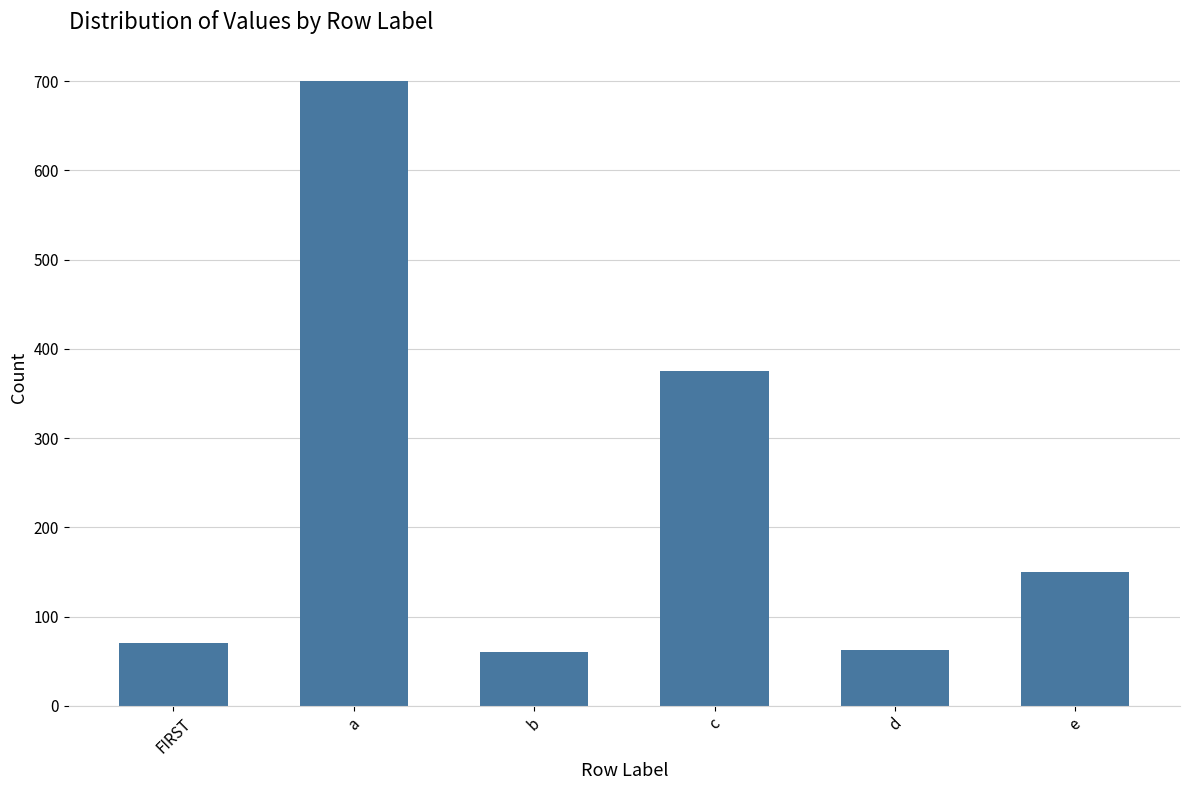

What is the ratio of the value at FIRST to the value at d?

1.1